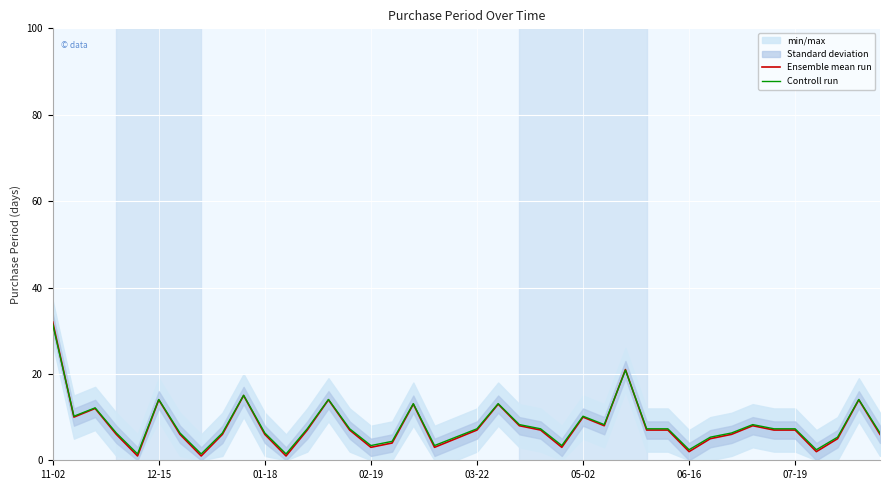

Is this an area chart (filled region under the line)?

No